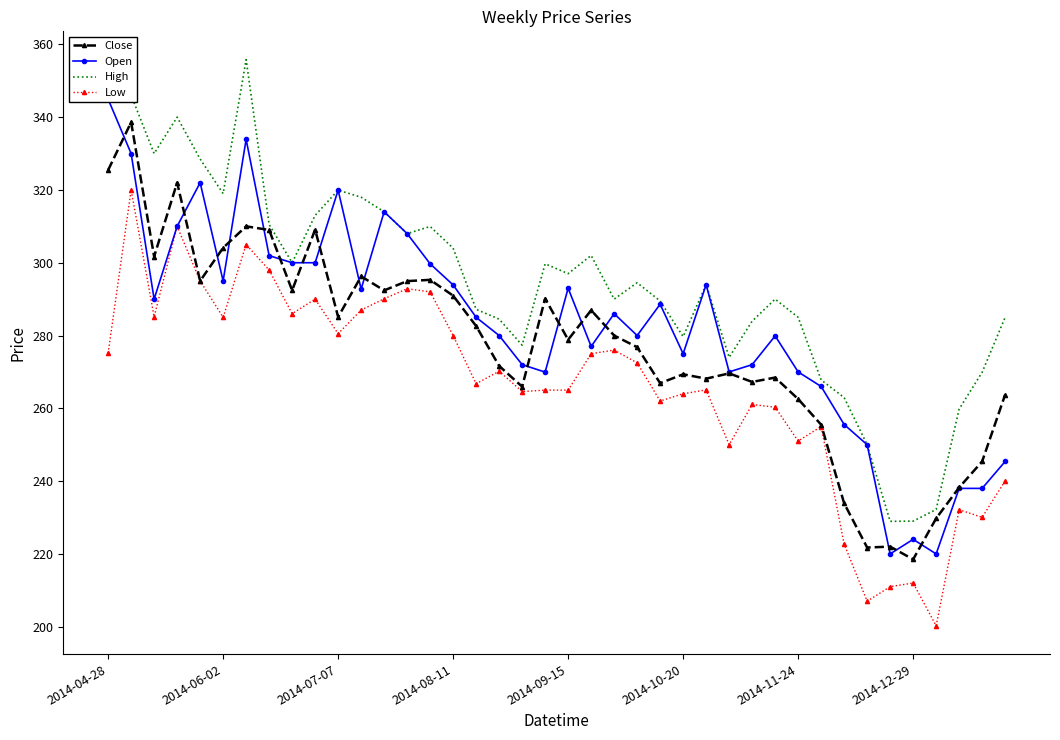

Read the Low value at 12.

290.1